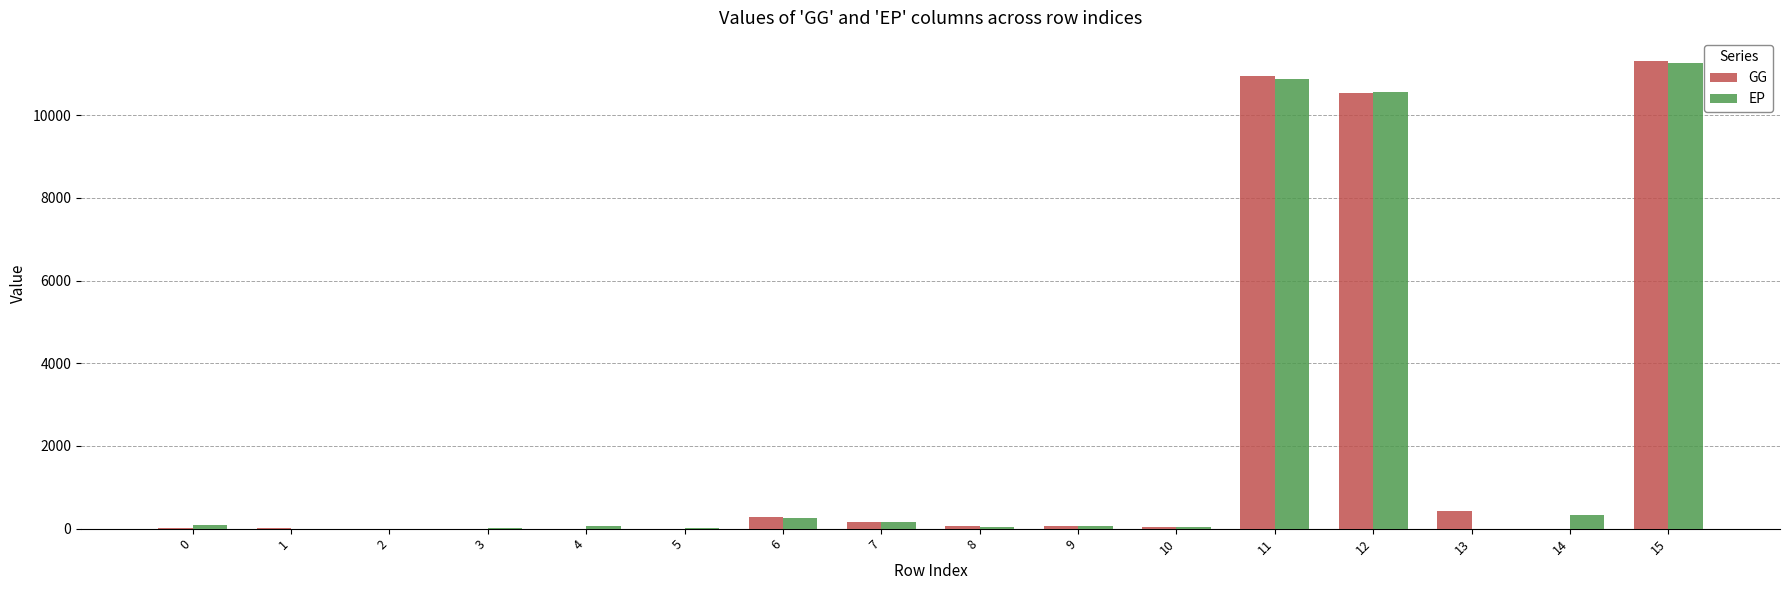

Which series has the widest spread of values?

GG